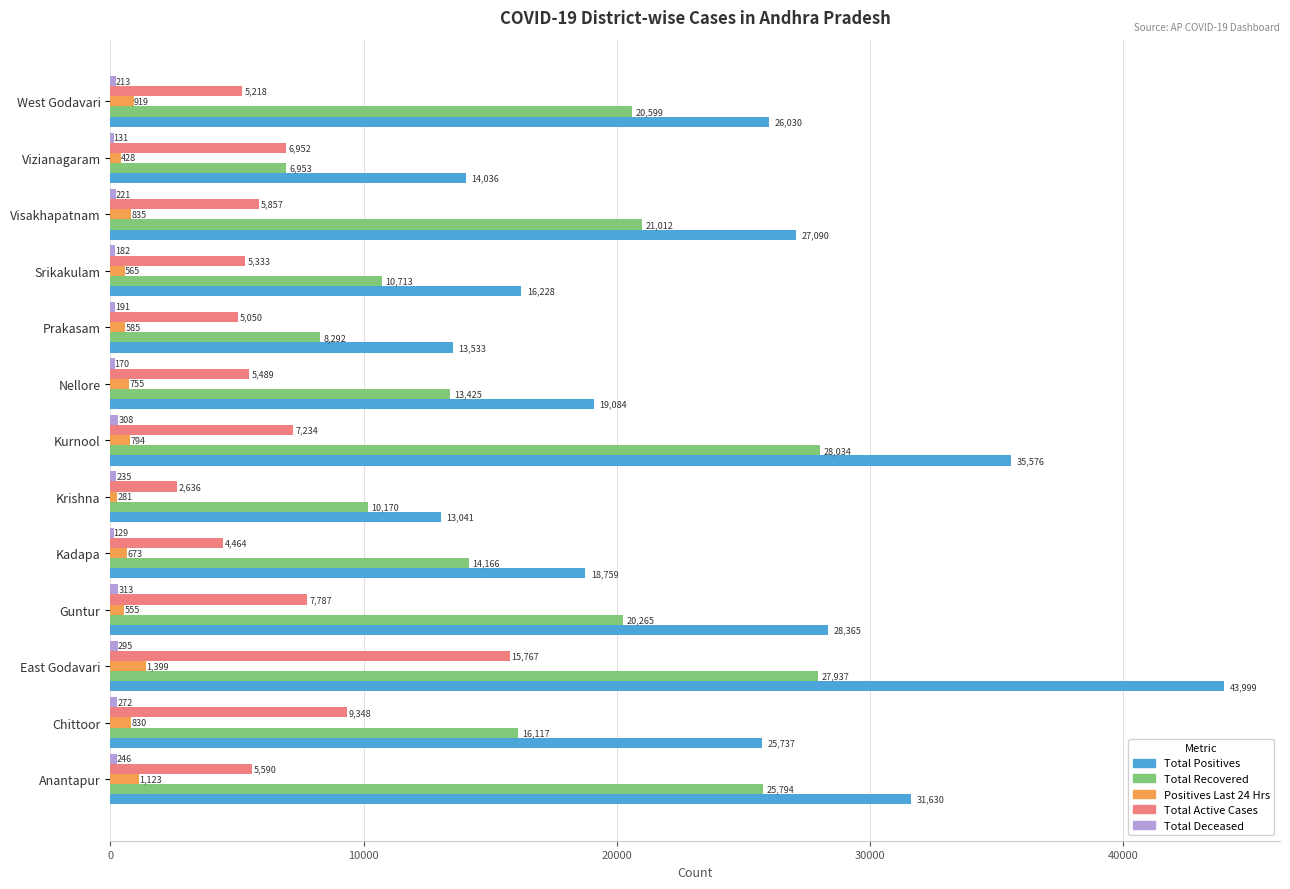

Between East Godavari and Kurnool, which series saw the biggest shift?

Total Active Cases